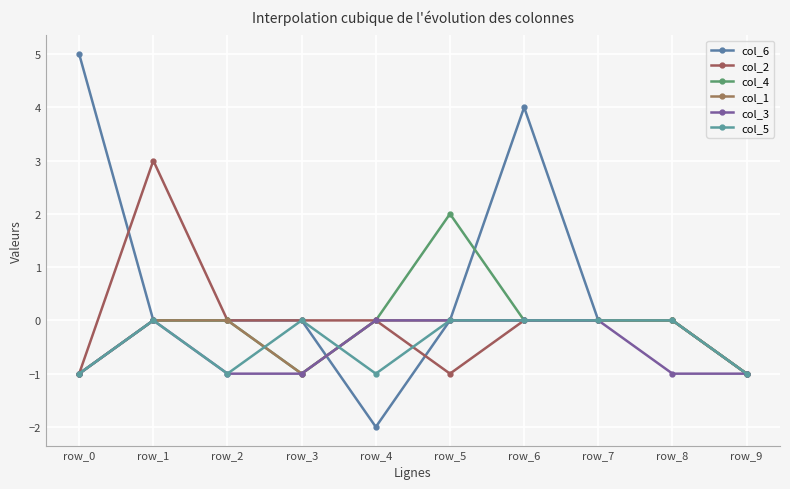

Is it true that col_2 equals 0 at row_5?

False